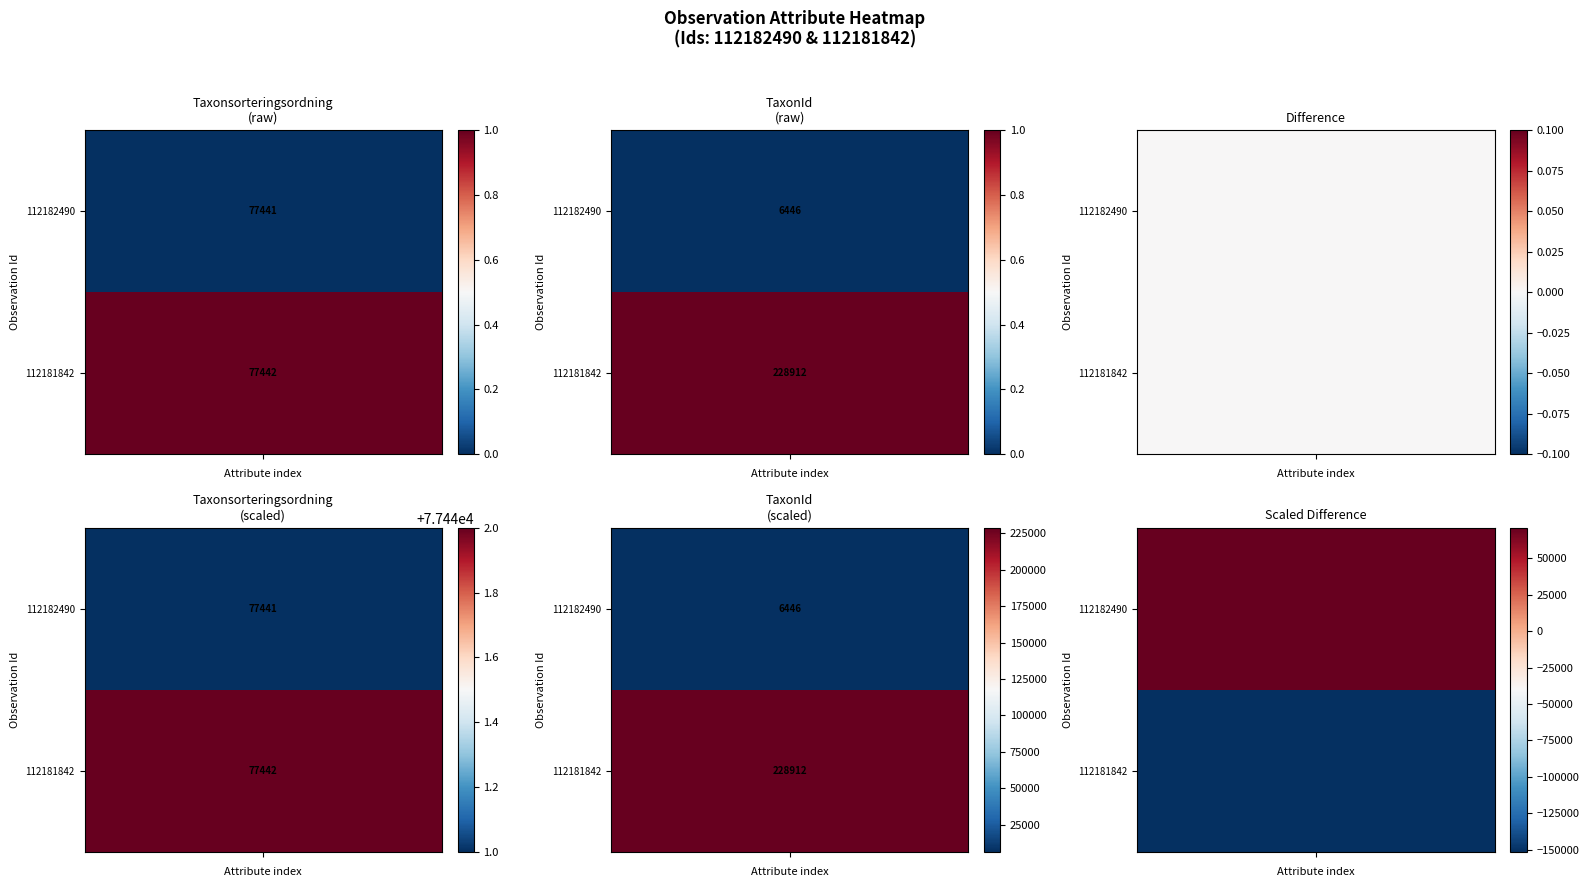

True or false: 112181842 has a value of 77442 at 0.

True